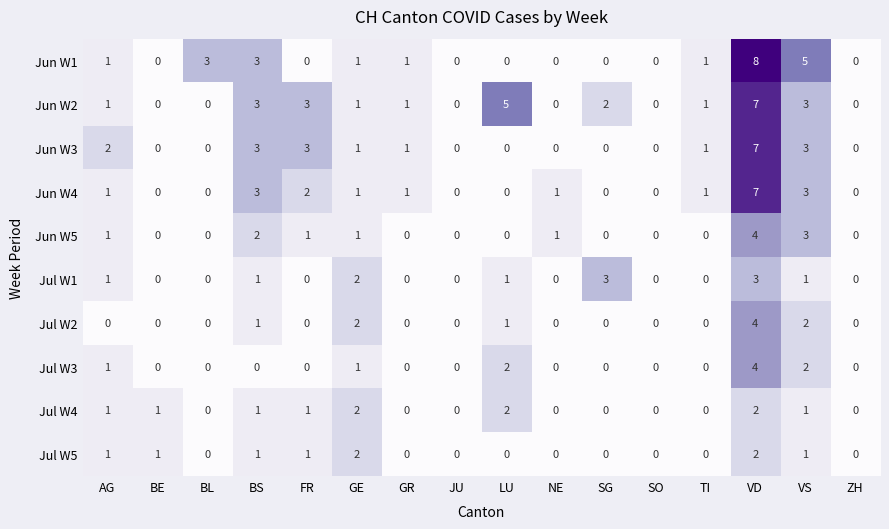

Count the Jun W2 values in the range 0 to 3.

14